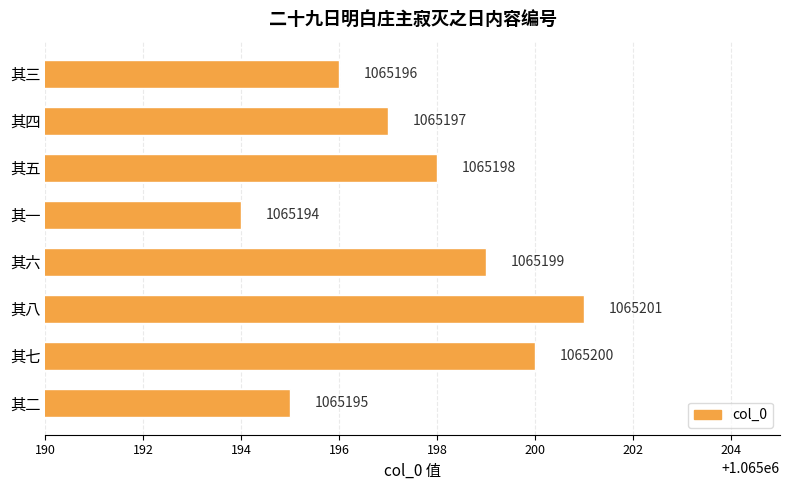

Approximately how many times larger is the value at 其八 compared to 其五?

1.0